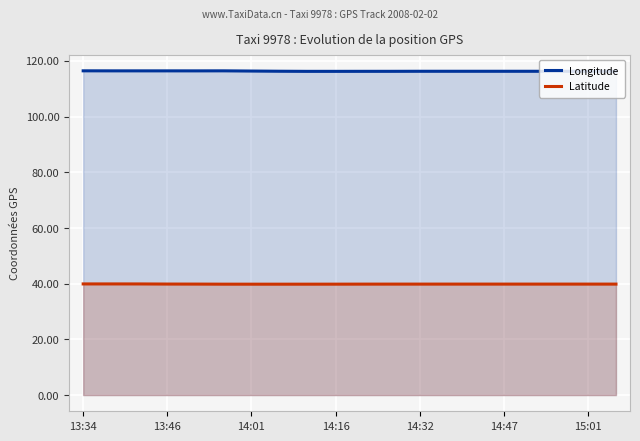

True or false: Latitude and Longitude cross at least once.

False